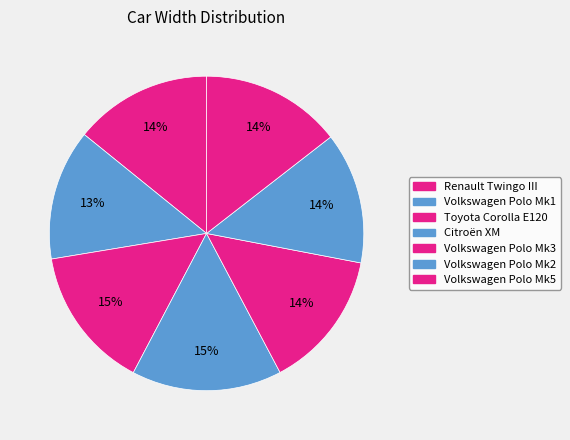

What portion of the pie excludes Citroën XM?

84.6%